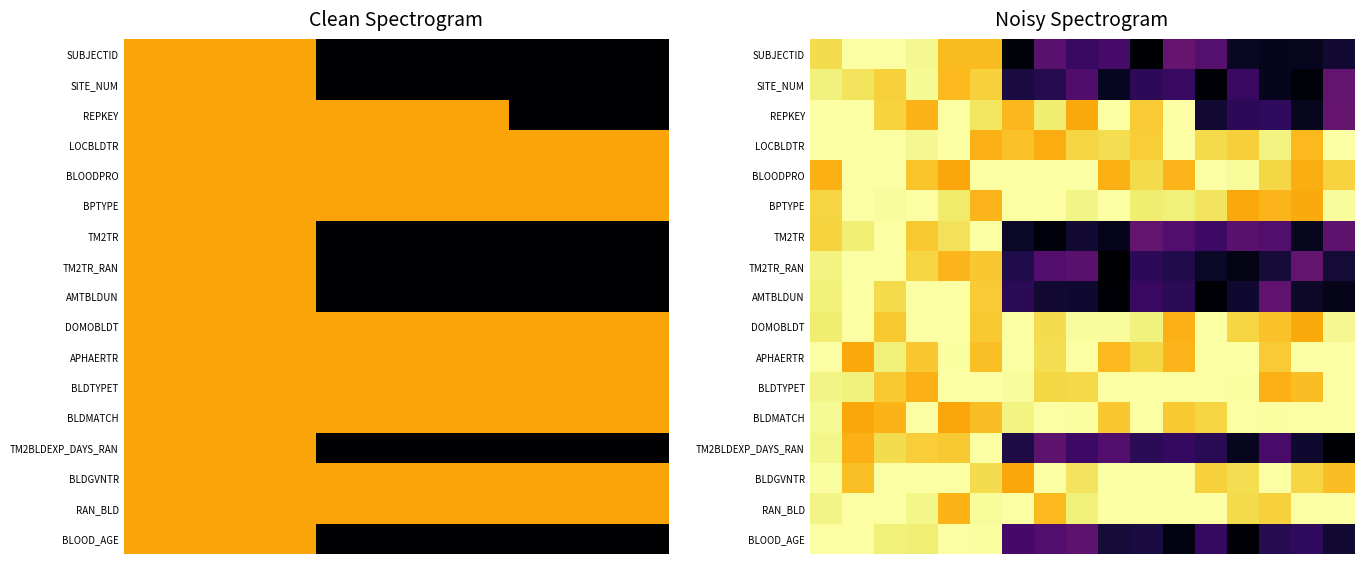

What is the maximum value shown in the chart?

11.0